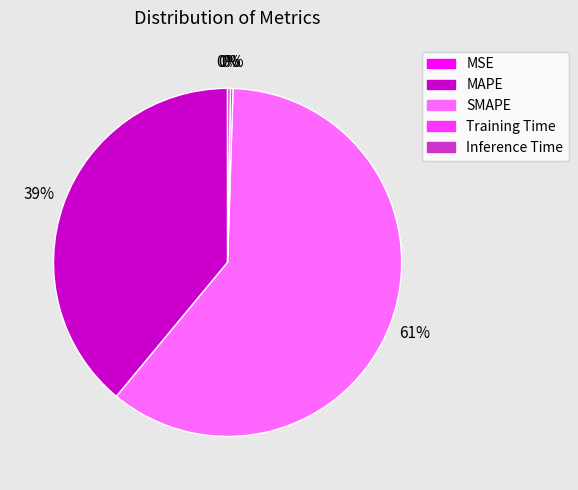

Is there any slice that represents more than half of the pie?

Yes